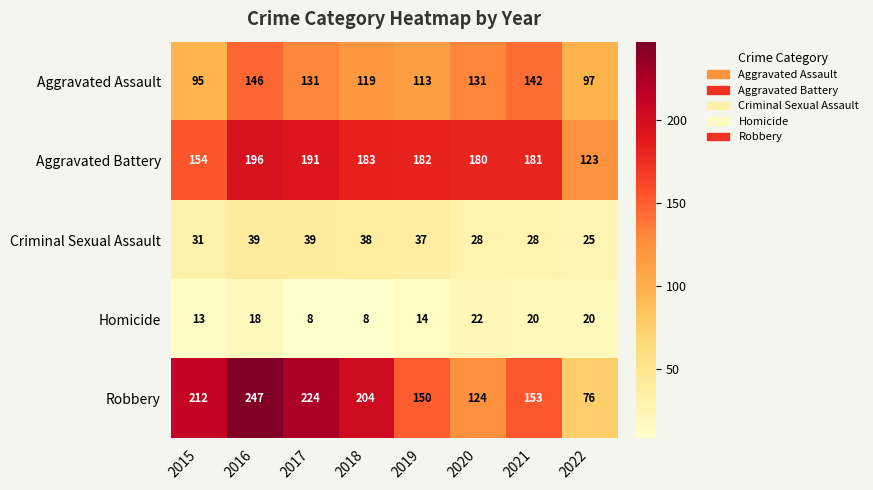

What is the sum of all Aggravated Assault values?

974